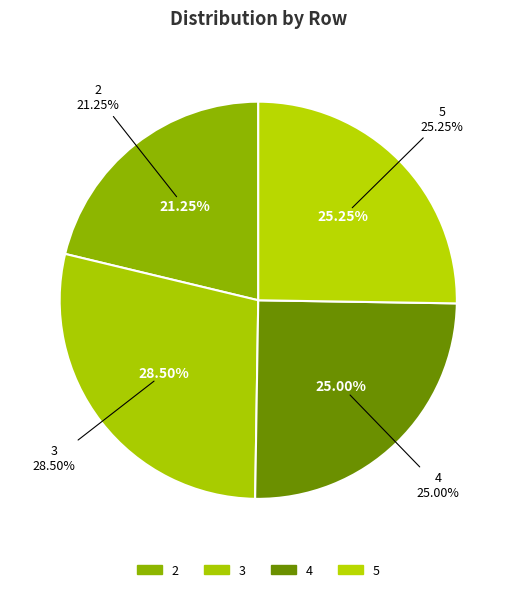

Does any single category account for the majority?

No